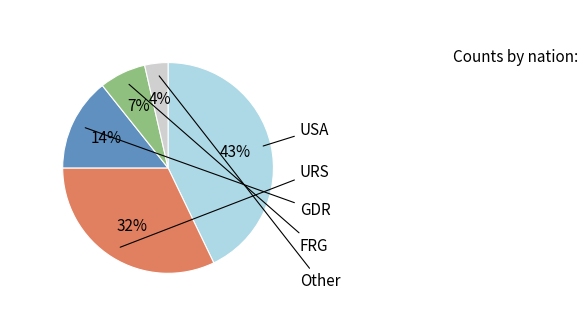

To the nearest percent, what is the average slice percentage?

20%